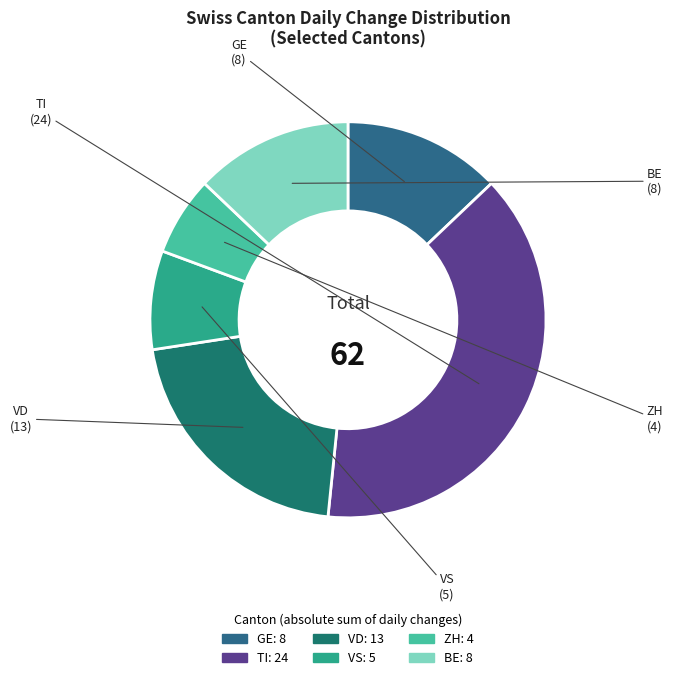

Is TI the majority of the pie?

No